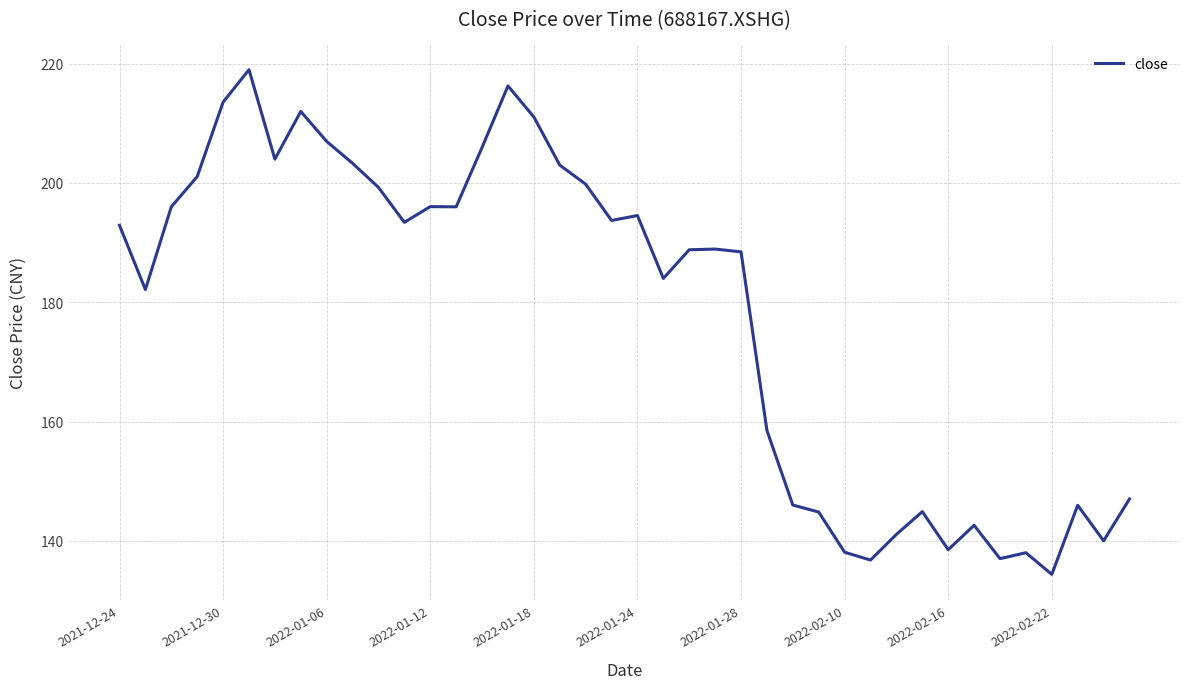

What is the minimum value shown in the chart?

134.4